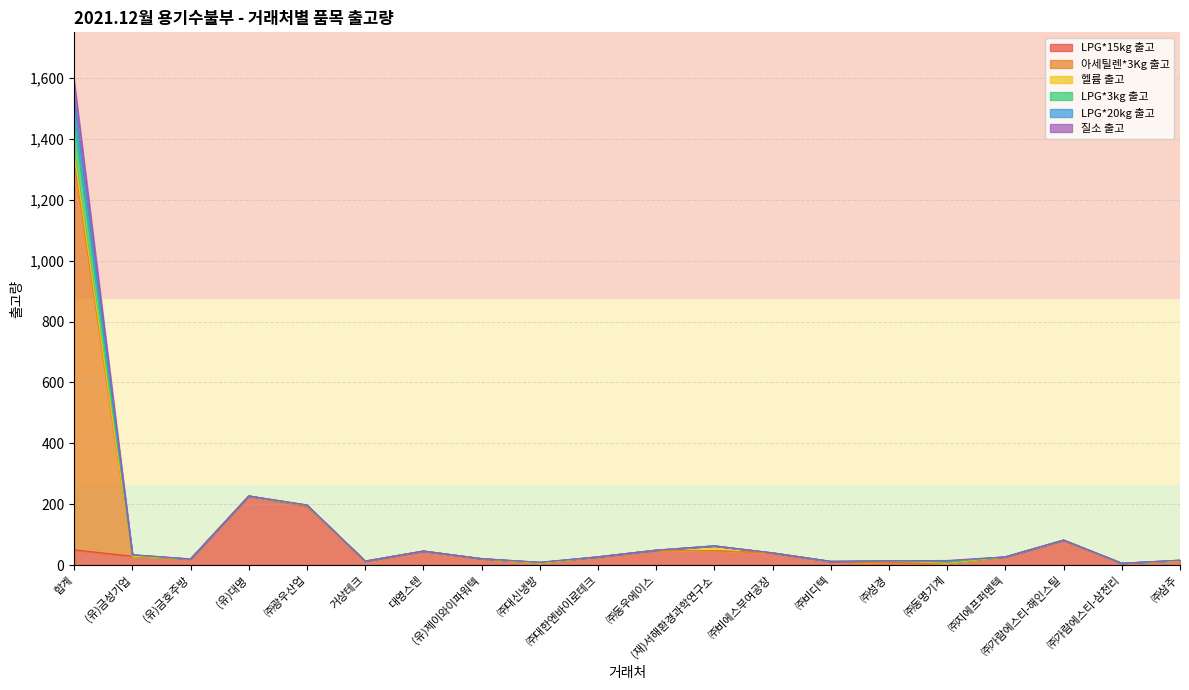

Which label corresponds to the largest value in the chart?

합계